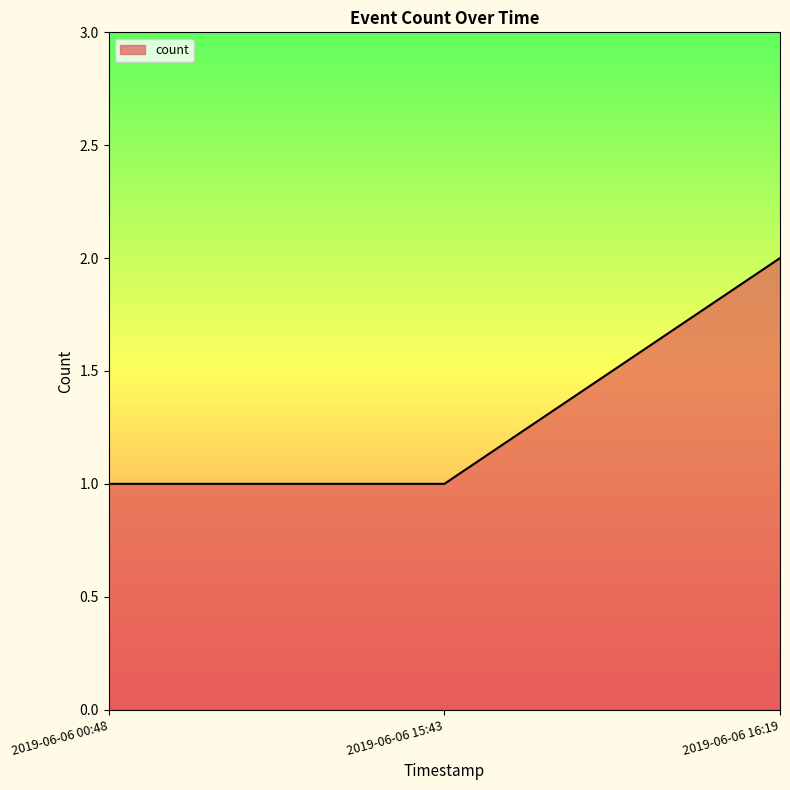

What position from the right is 2019-06-06 16:19?

1